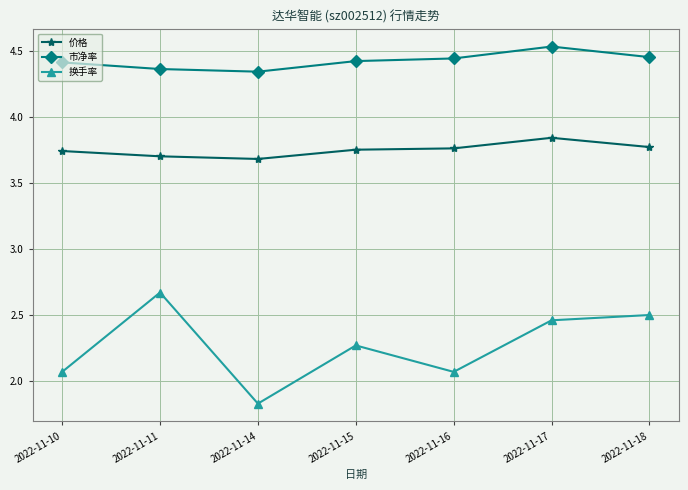

At how many categories does at least one series exceed 2?

7